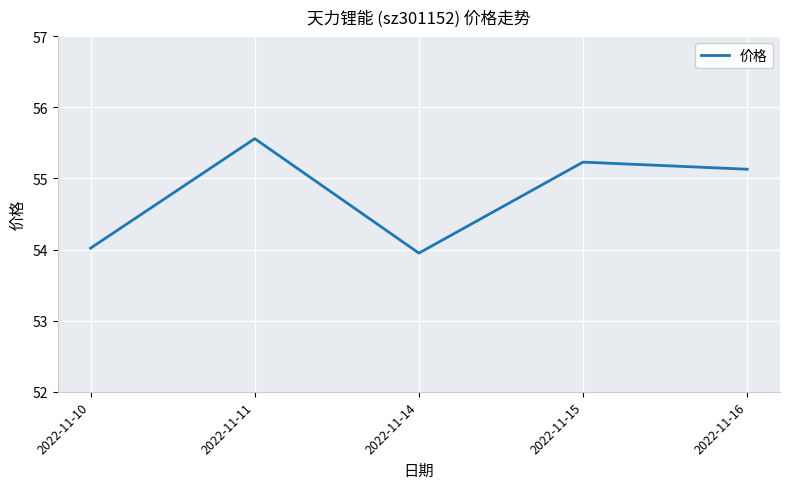

Reading right to left, list all the values displayed in this chart.

2022-11-16=55.1	2022-11-15=55.2	2022-11-14=54.0	2022-11-11=55.6	2022-11-10=54.0